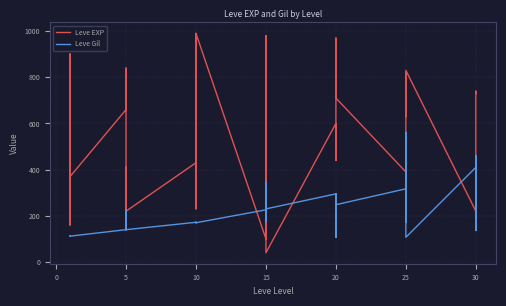

How many data points in Leve EXP are above 600?

17